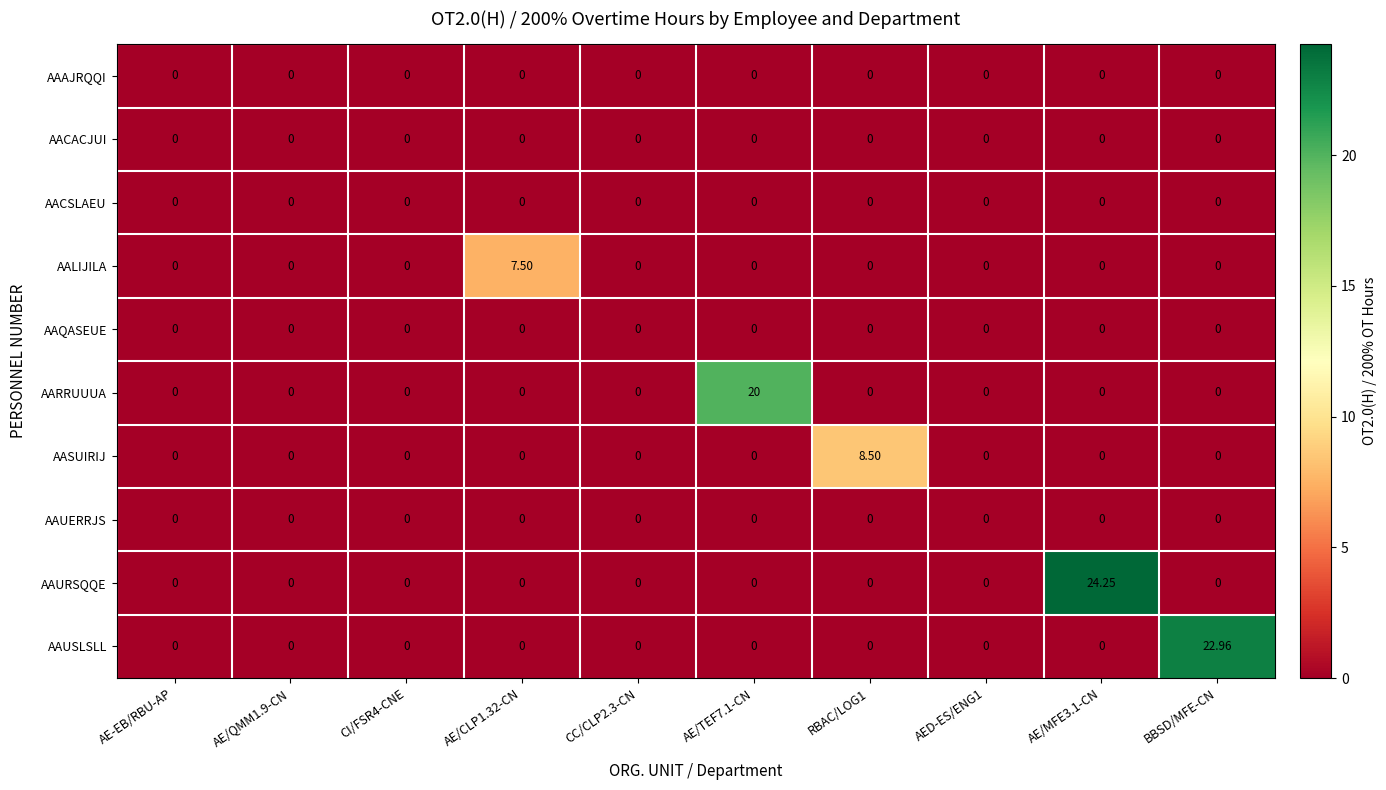

Which series has the largest total across all categories?

AAURSQQE